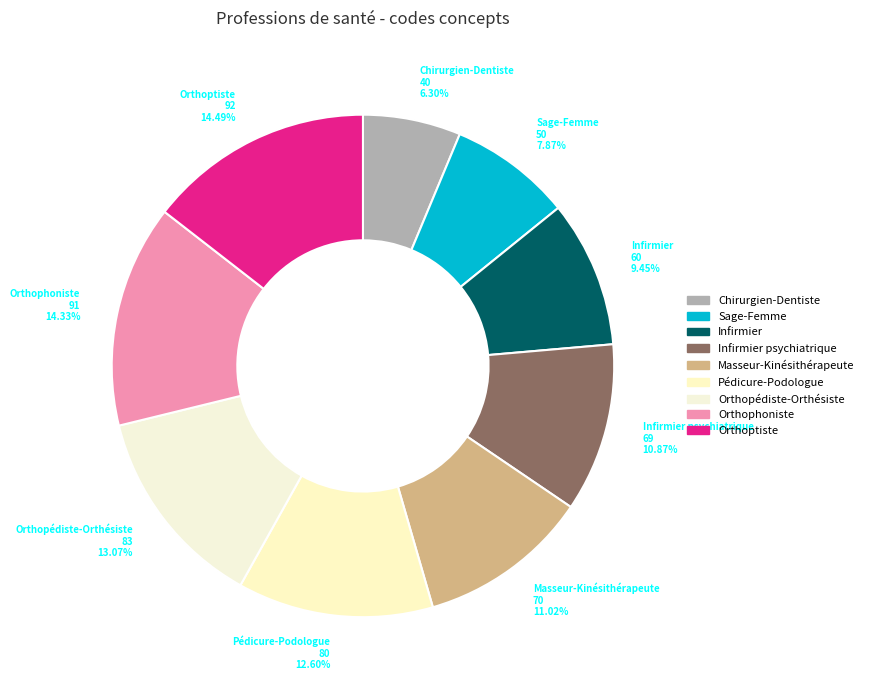

Is there a majority slice in this chart?

No